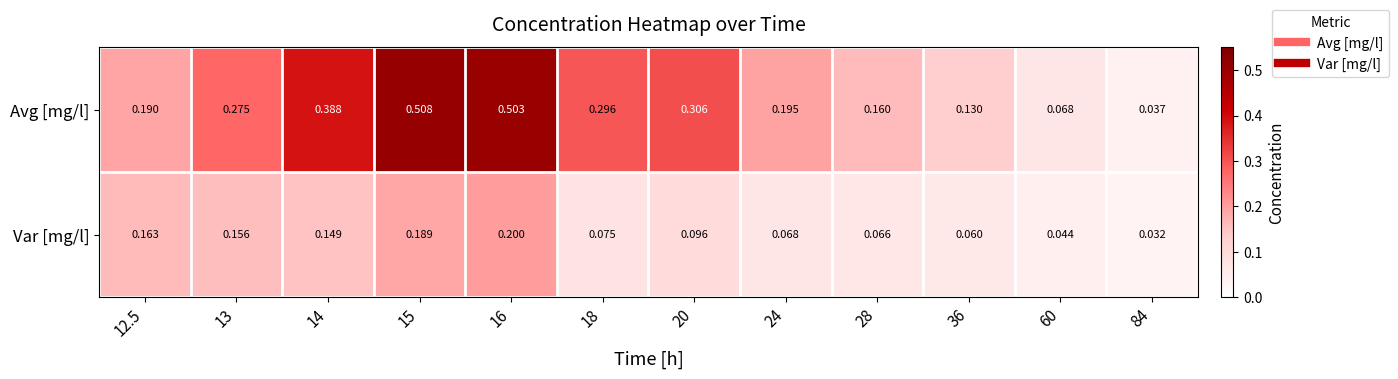

Rank the series by their maximum value, from highest to lowest.

Avg [mg/l], Var [mg/l]